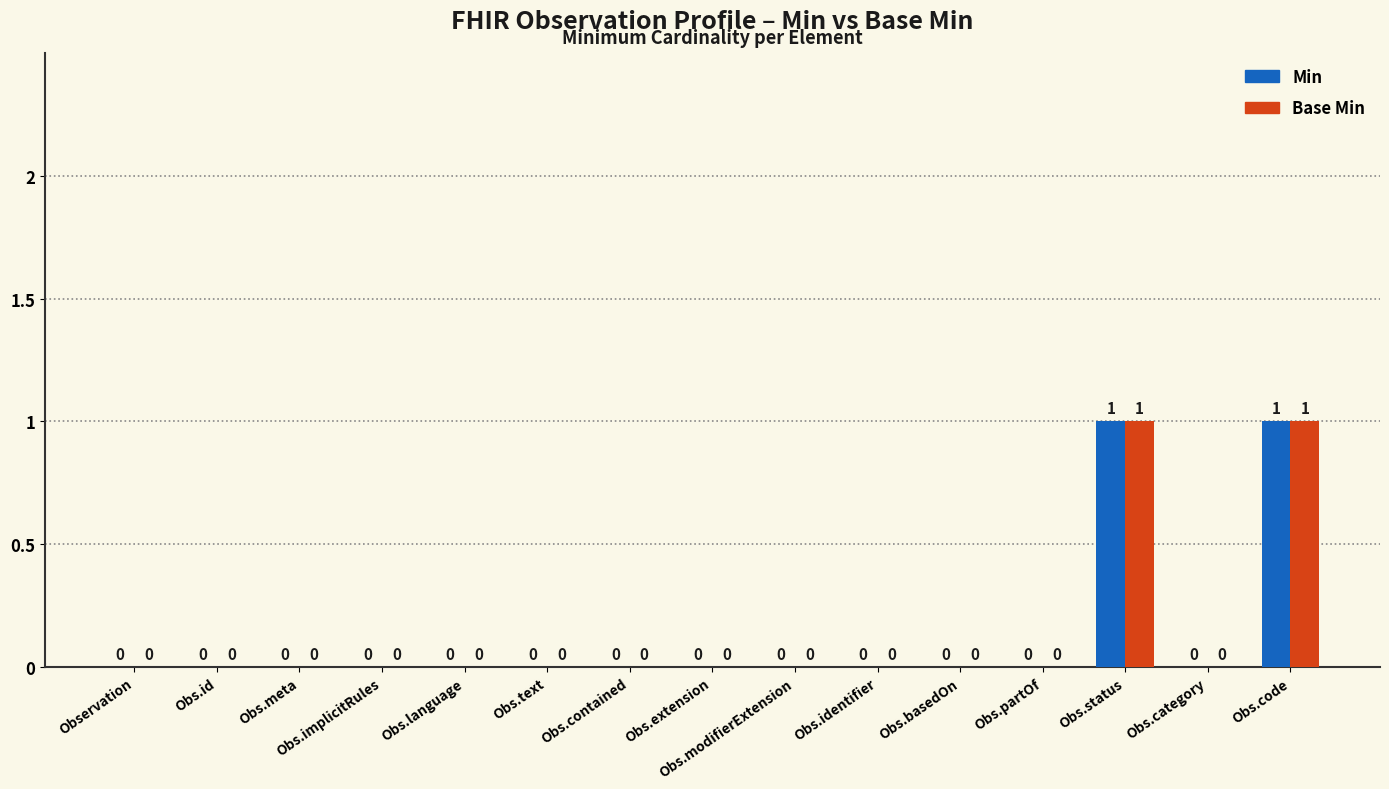

The Base Min series shows 1 at Obs.identifier. True or false?

False